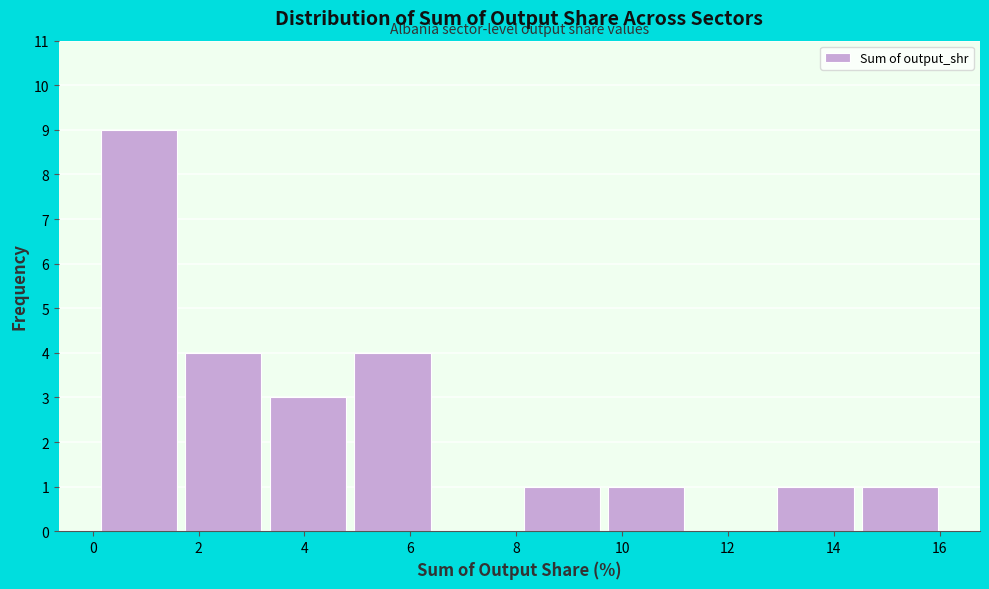

How tall is the bar that spans 1.6 to 3.2 on the x-axis? Neither the bar edges nor the heights are printed on the chart, so give them approximately, as read against the axes.

4